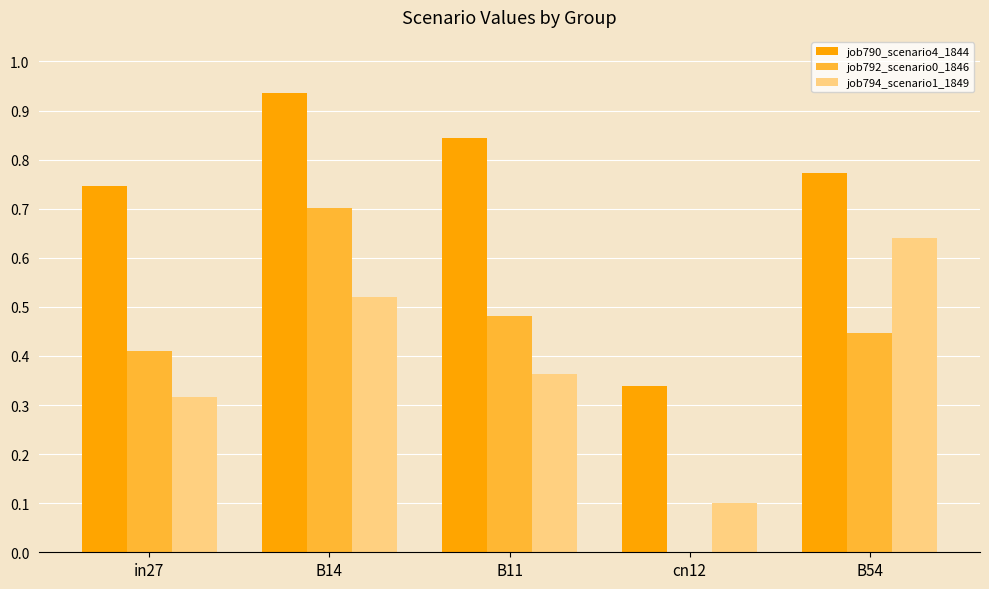

The job794_scenario1_1849 series shows 0.7 at B14. True or false?

False